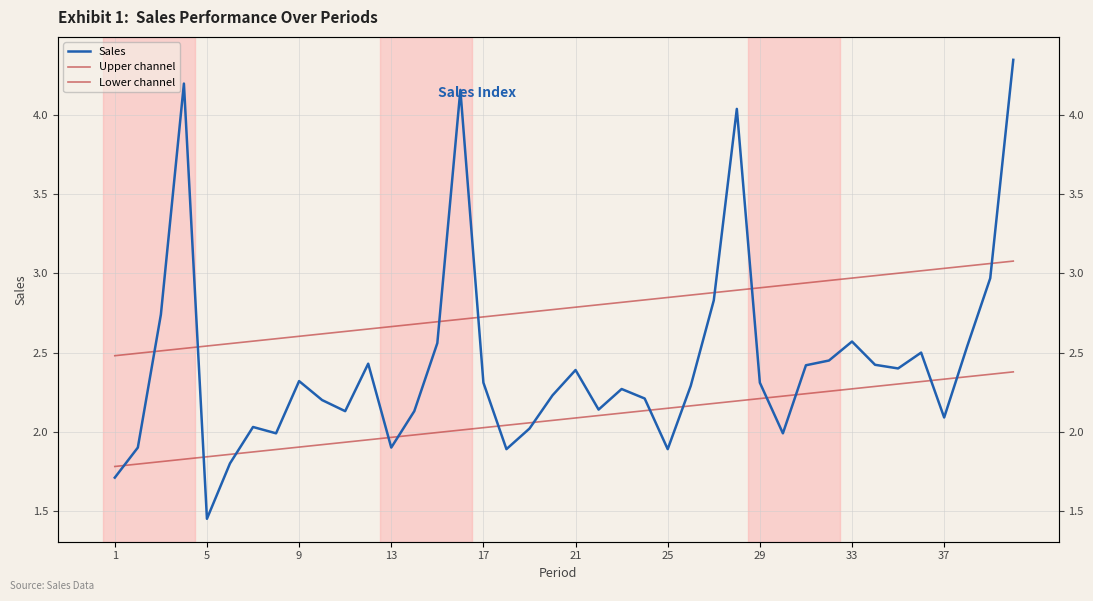

True or false: Sales and Upper channel cross at least once.

True